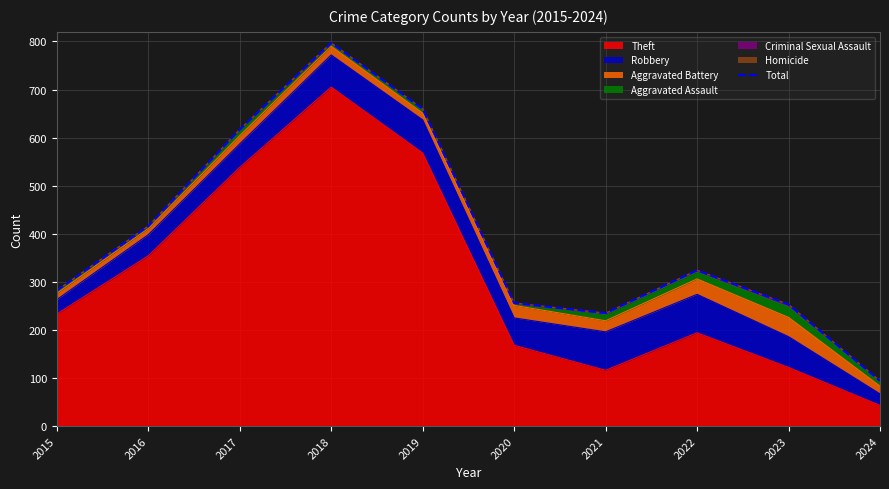

What is the difference between the maximum and minimum values?

703